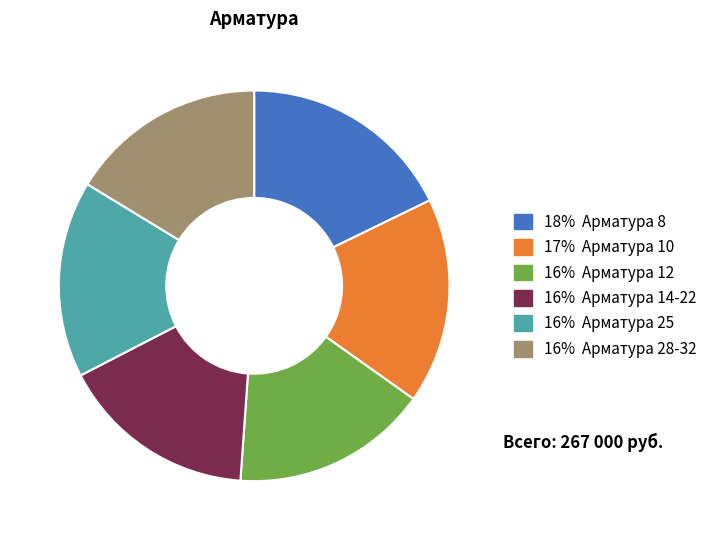

Which has a higher value, 17% Арматура 10 or 16% Арматура 28-32?

17% Арматура 10